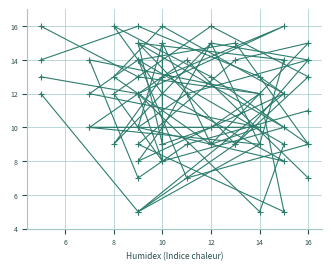

How many lines are shown in the chart?

4